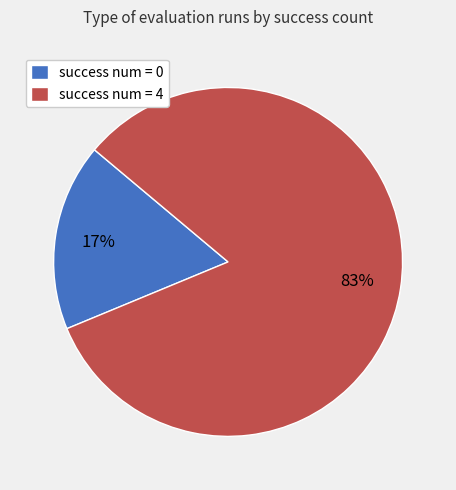

What is the ratio of the value at success num = 0 to the value at success num = 4?

0.2